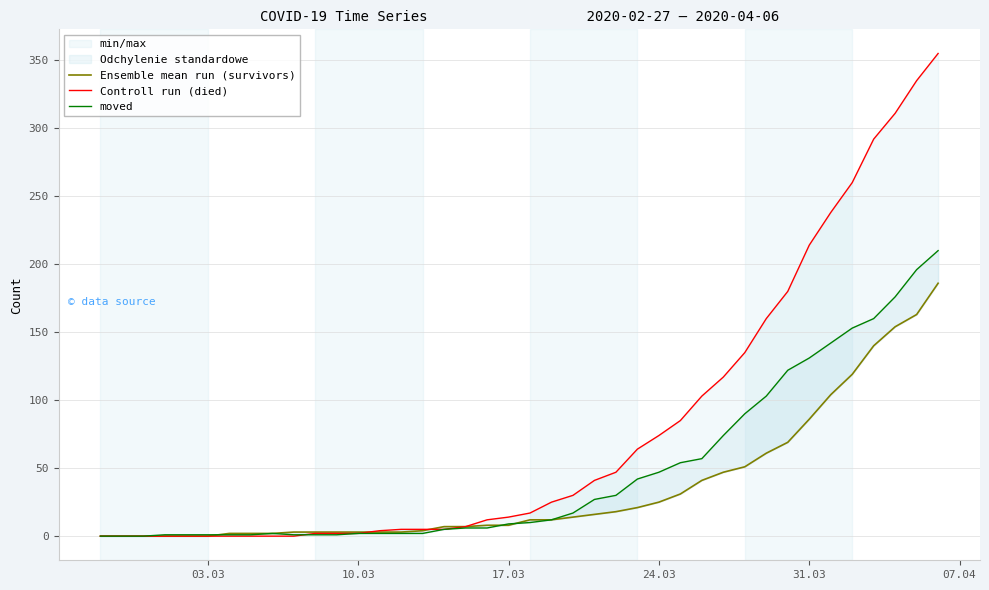

How many positive values does the Controll run (died) series have?

30